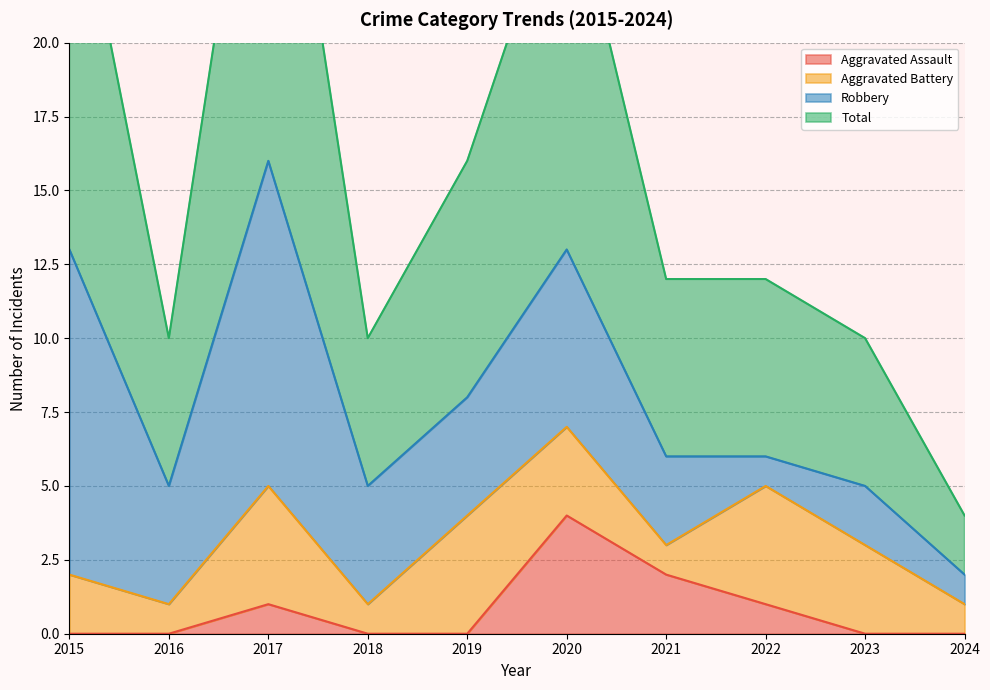

At how many categories does at least one series exceed 21?

3